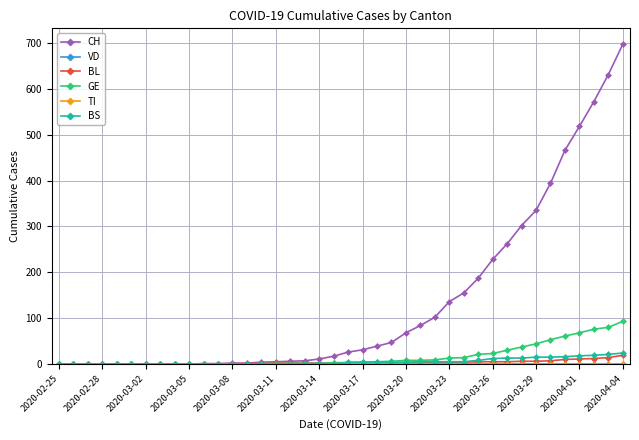

Is this an area chart (filled region under the line)?

No